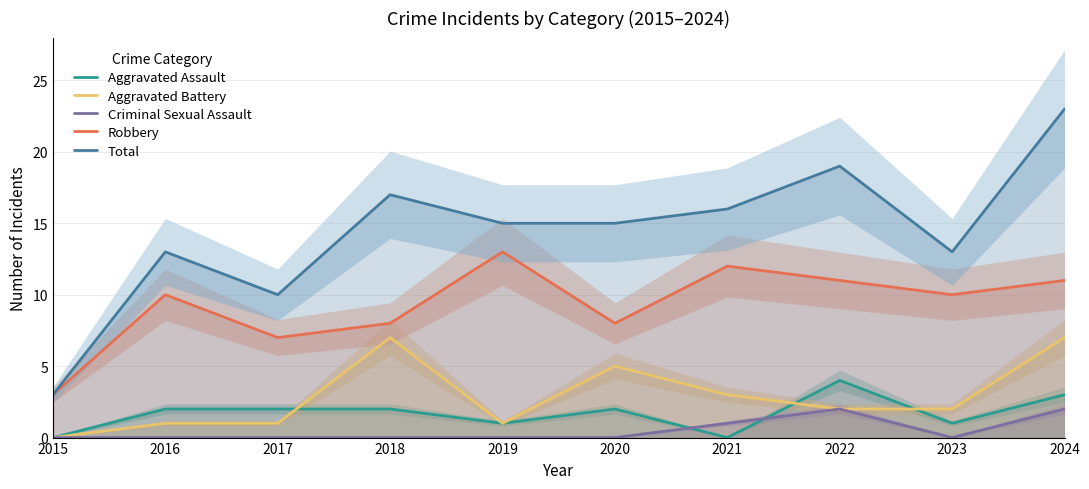

Where is Total nearest to the value 13?

2016